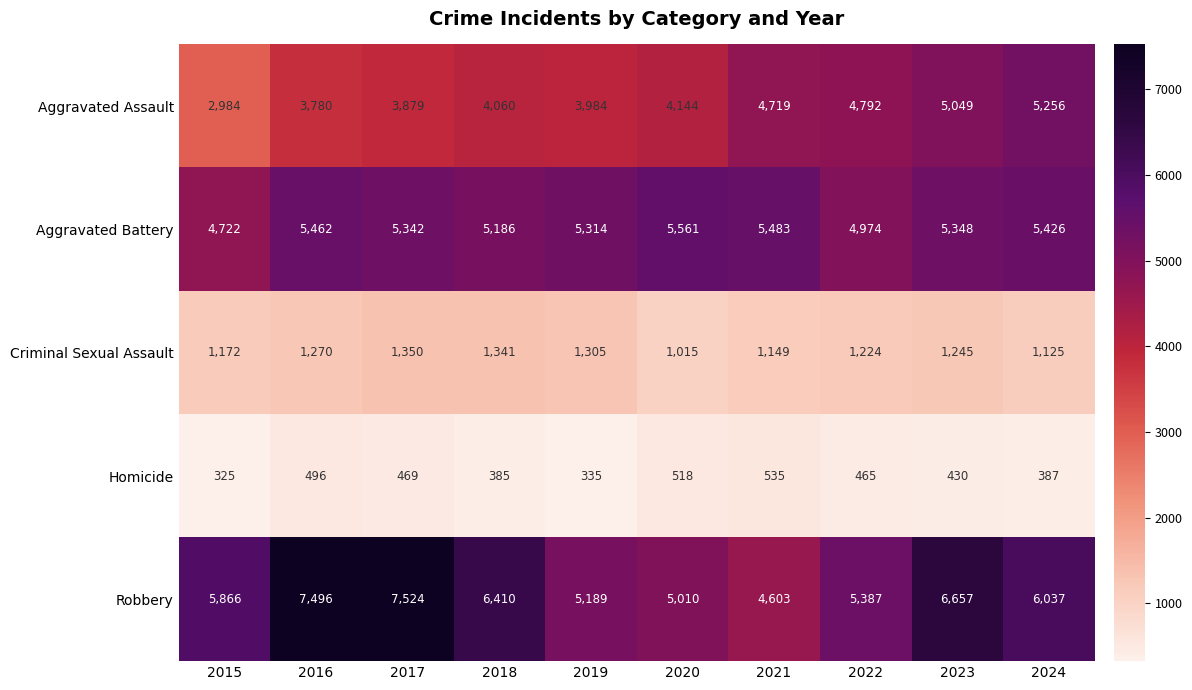

Count the number of data series in this chart.

5